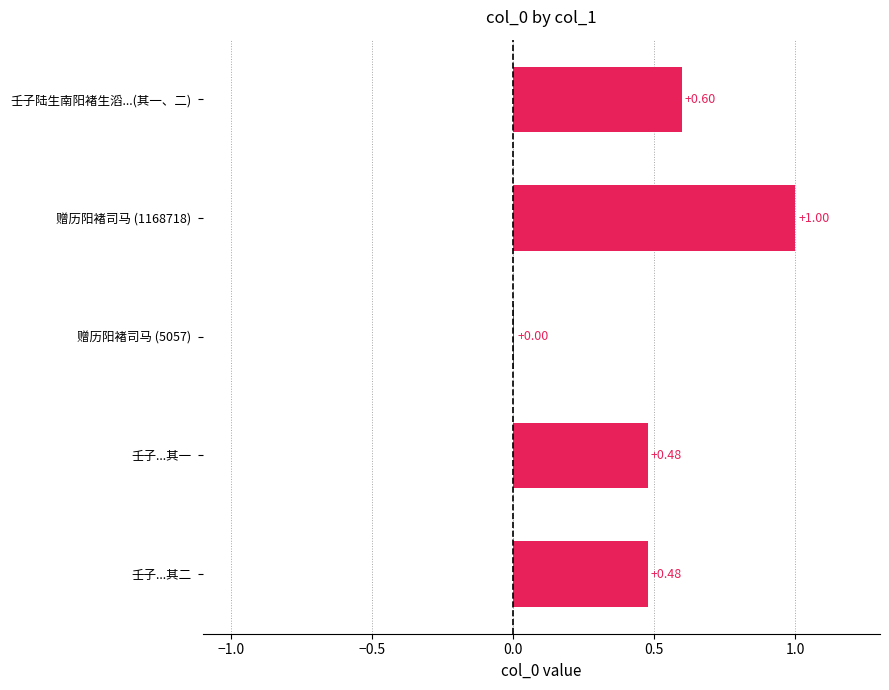

What is the sum of all values?

2.6